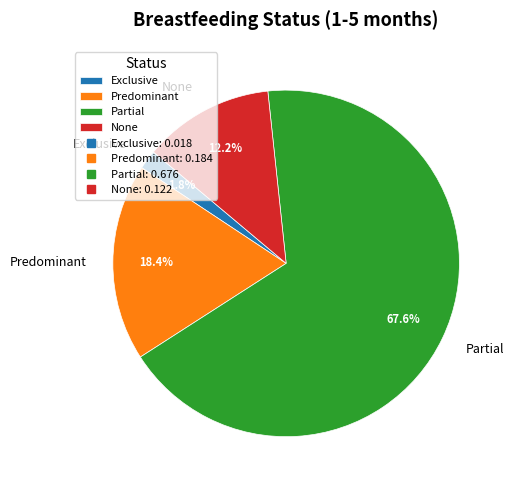

To the nearest percent, what is the difference between the Exclusive and Predominant slice percentages?

17%